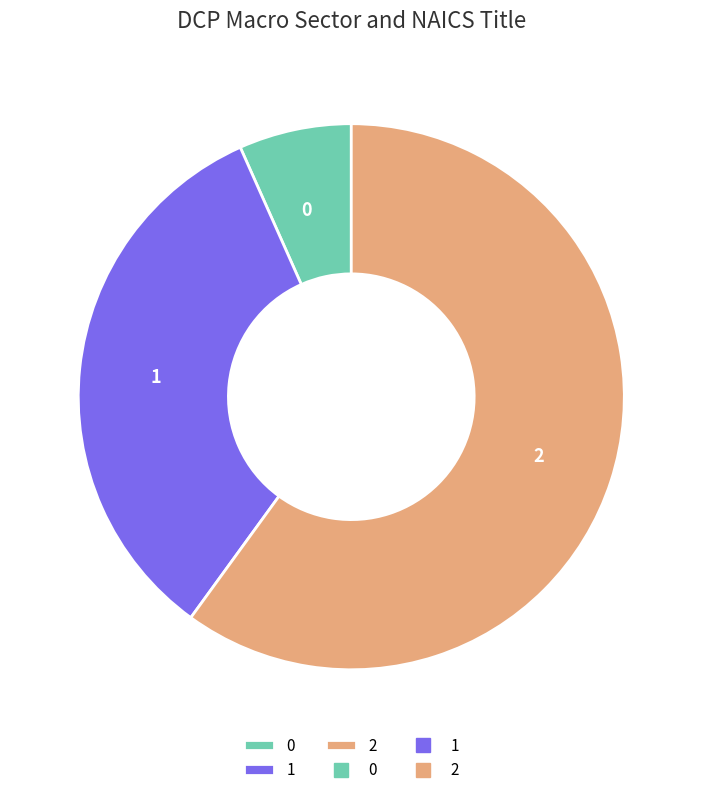

The 2 slice represents 60% of the pie. True or false?

True